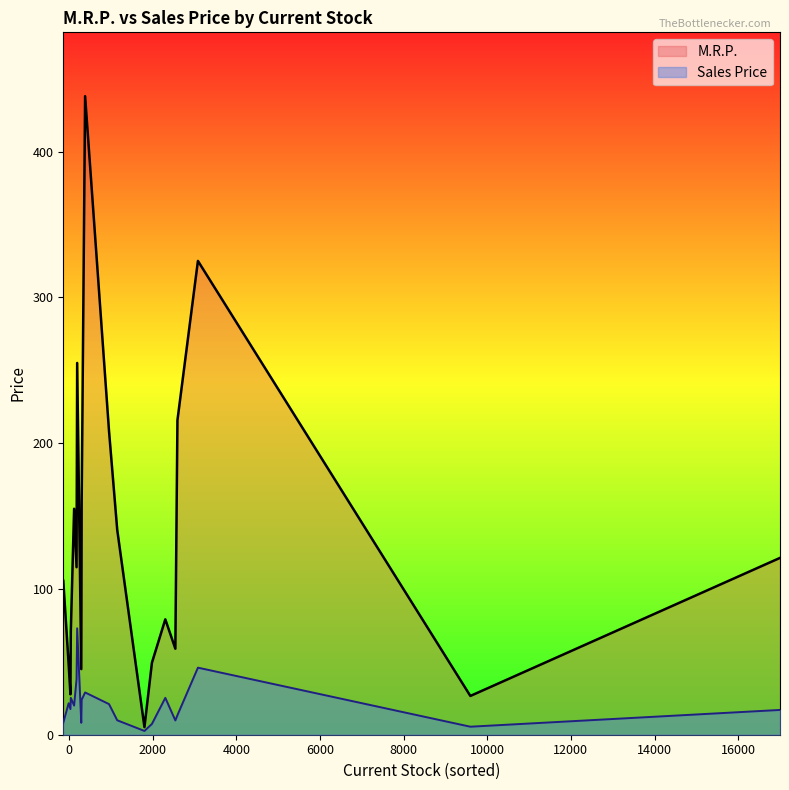

List the series in order of their peak value, highest first.

M.R.P., Sales Price